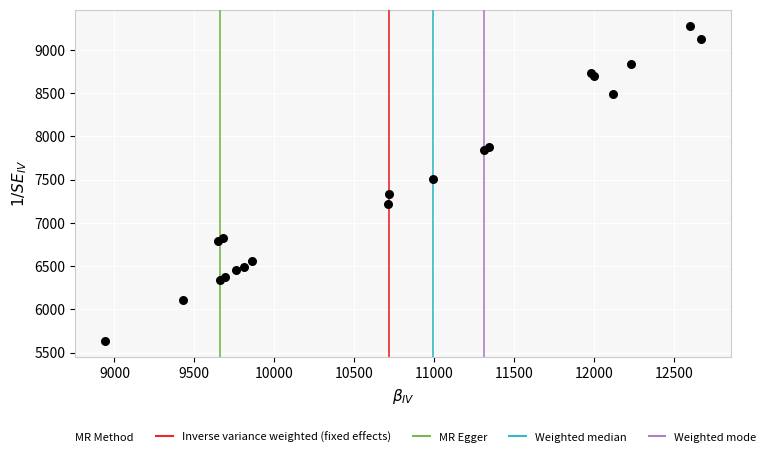

What Y value in the scatter plot is closest to 7455?

7510